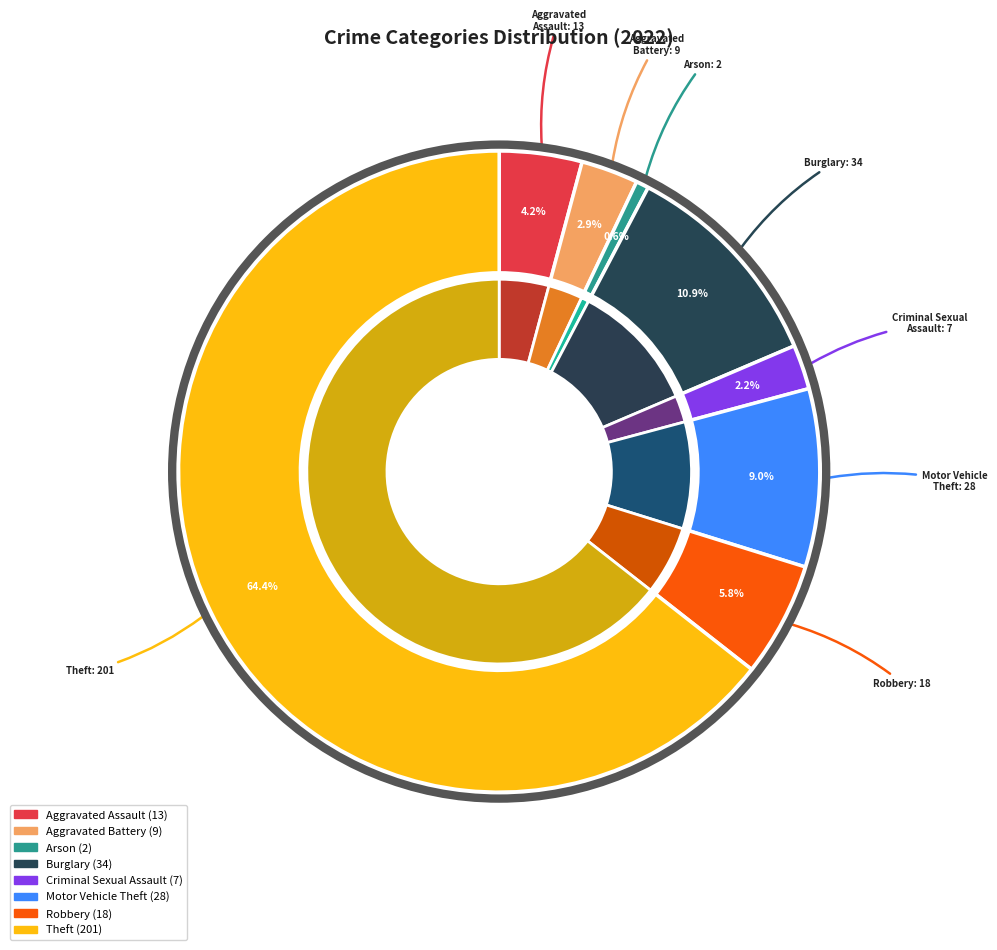

Which slice is the smallest?

Arson